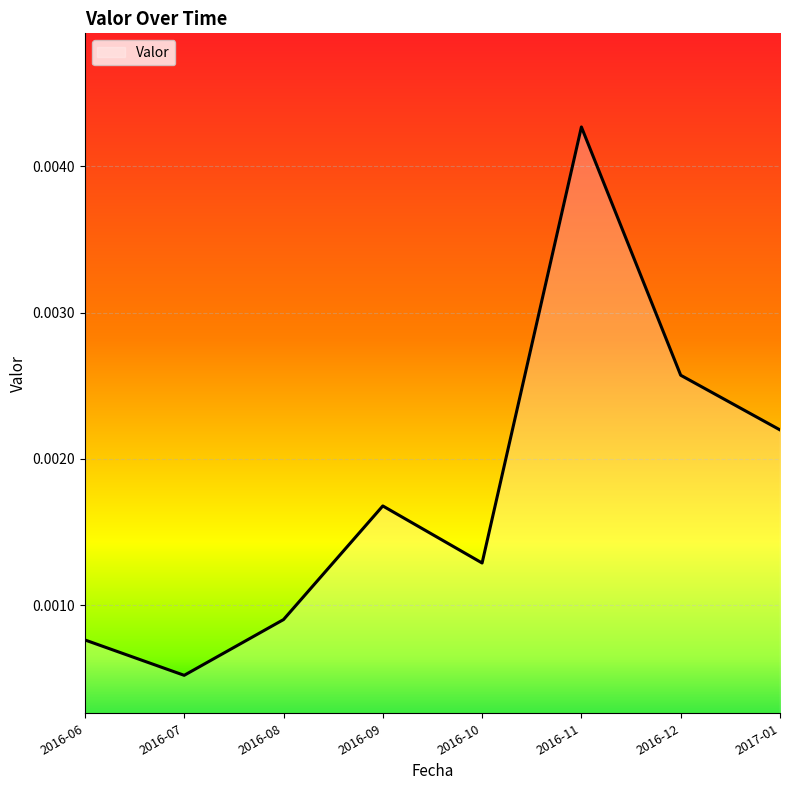

What position from the right is 2016-12?

2